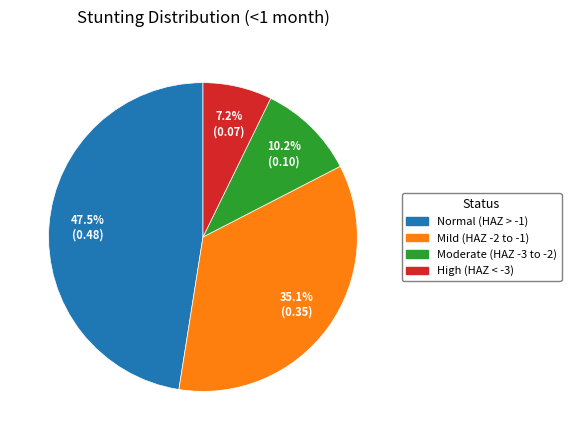

Does Mild (HAZ -2 to -1) account for over 50% of the chart?

No